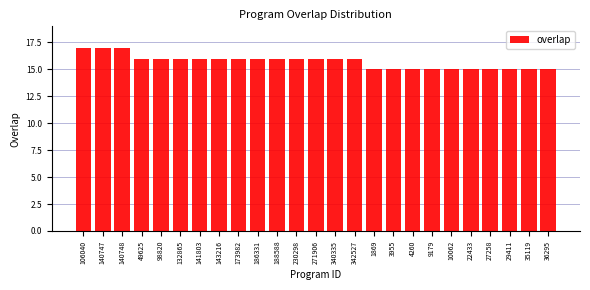

Reading right to left, what are all the values shown in this chart?

15	15	15	15	15	15	15	15	15	15	16	16	16	16	16	16	16	16	16	16	16	16	17	17	17